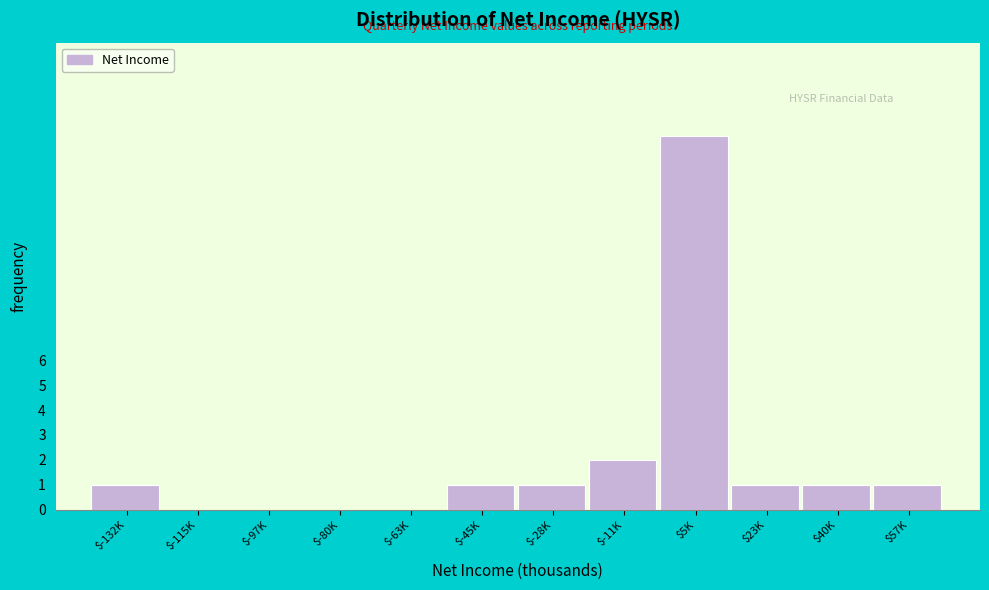

Is it true that the value at $-80K is -5?

False